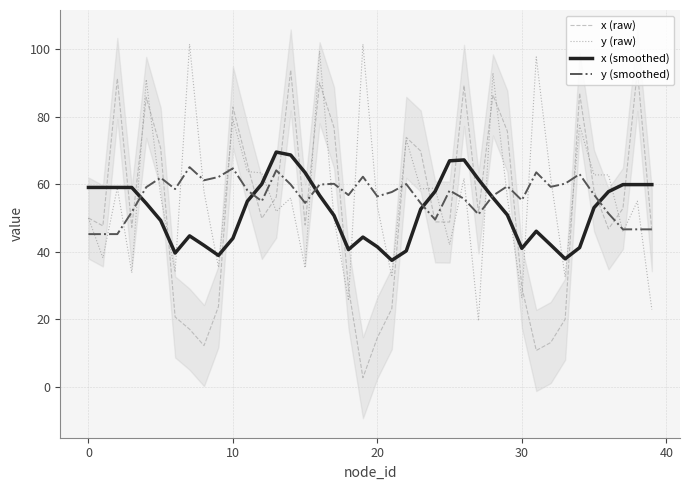

Which series has the largest range (max minus min)?

x (raw)